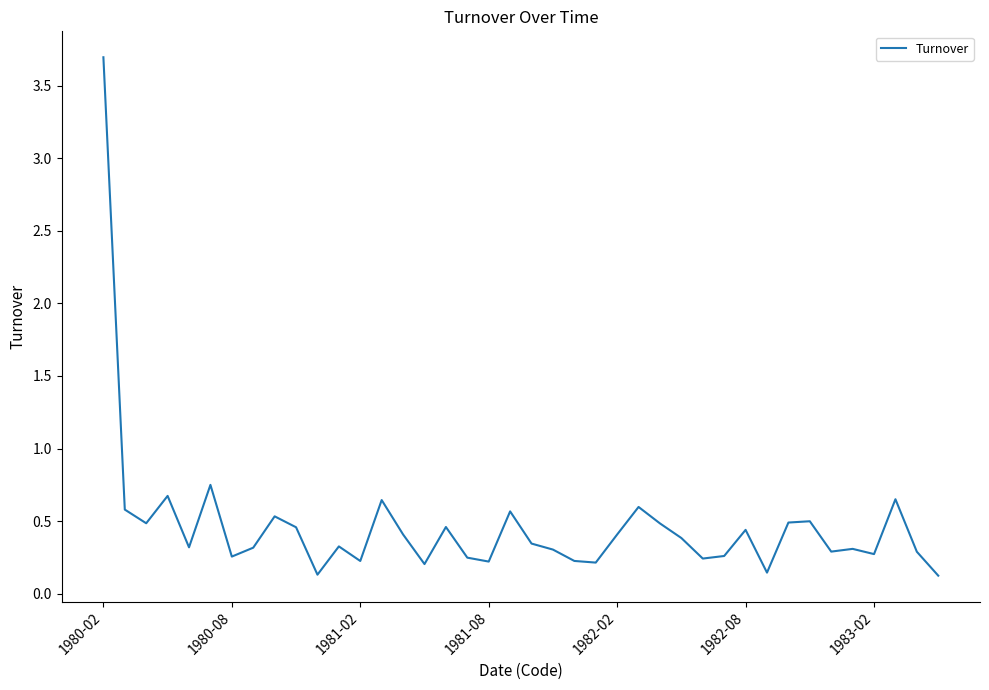

What is the maximum value shown in the chart?

3.7